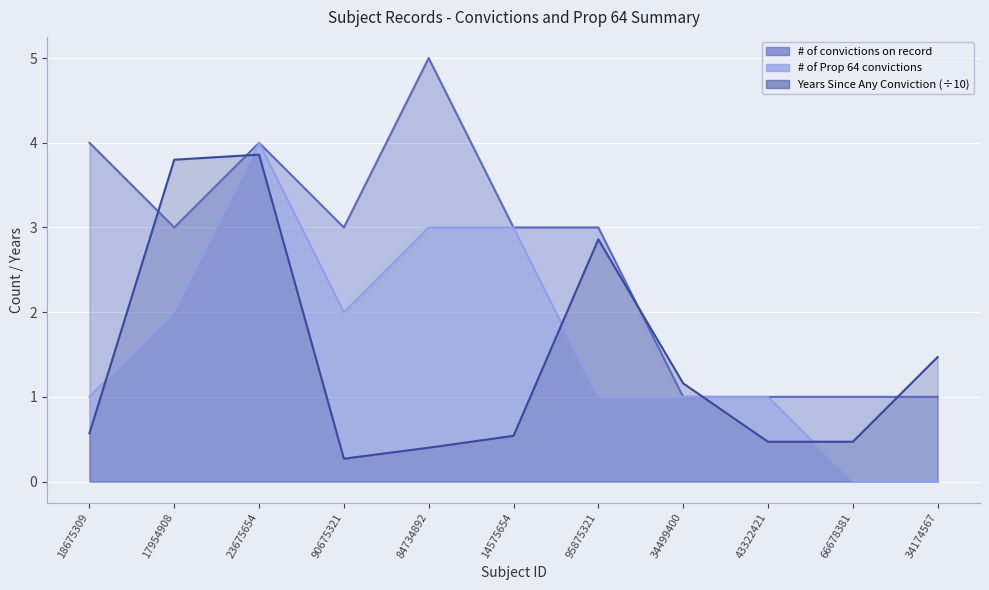

The value of Years Since Any Conviction at 34499400 is 1.2. True or false?

True